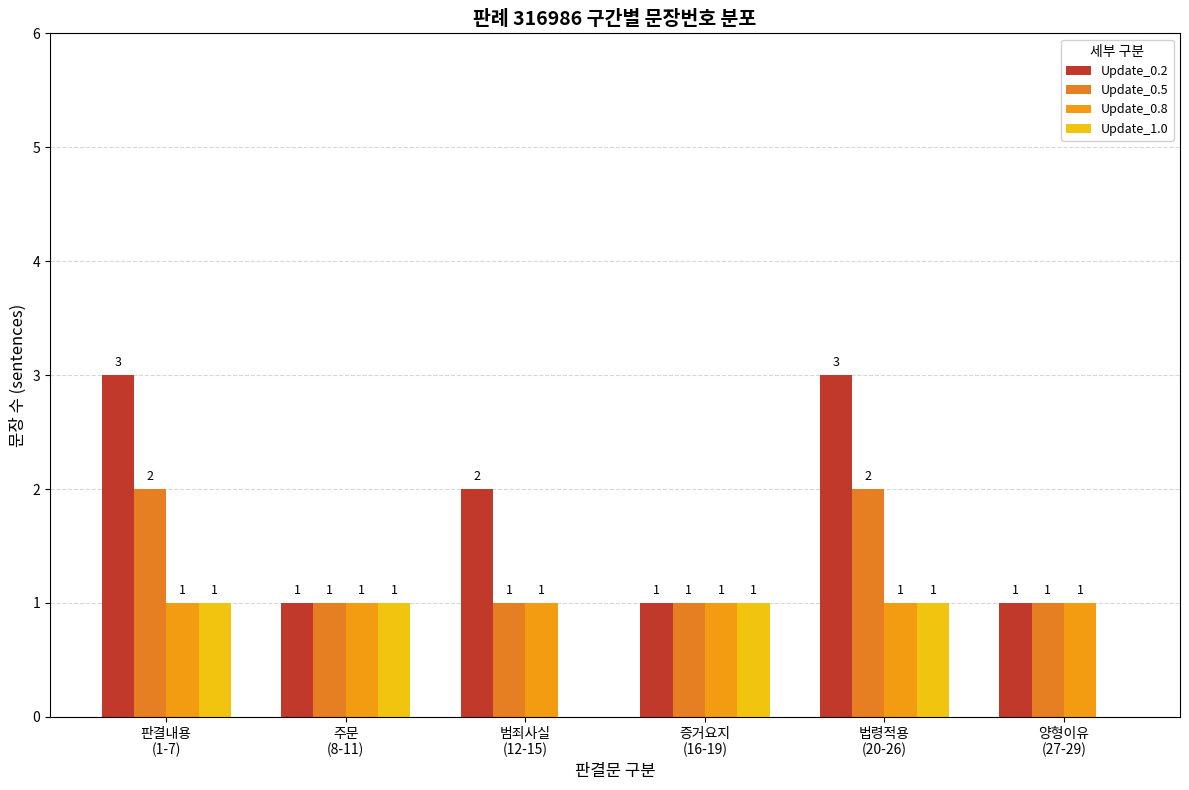

What is the approximate value of Update_0.5 at 법령적용
(20-26)?

2